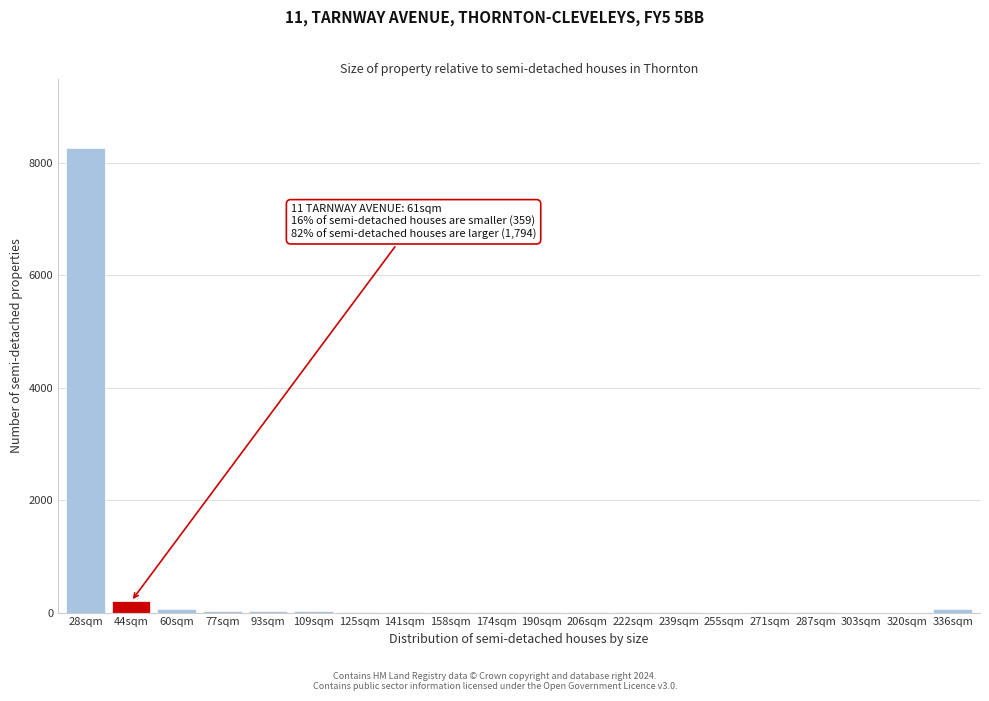

The value at 44sqm is 198. True or false?

True